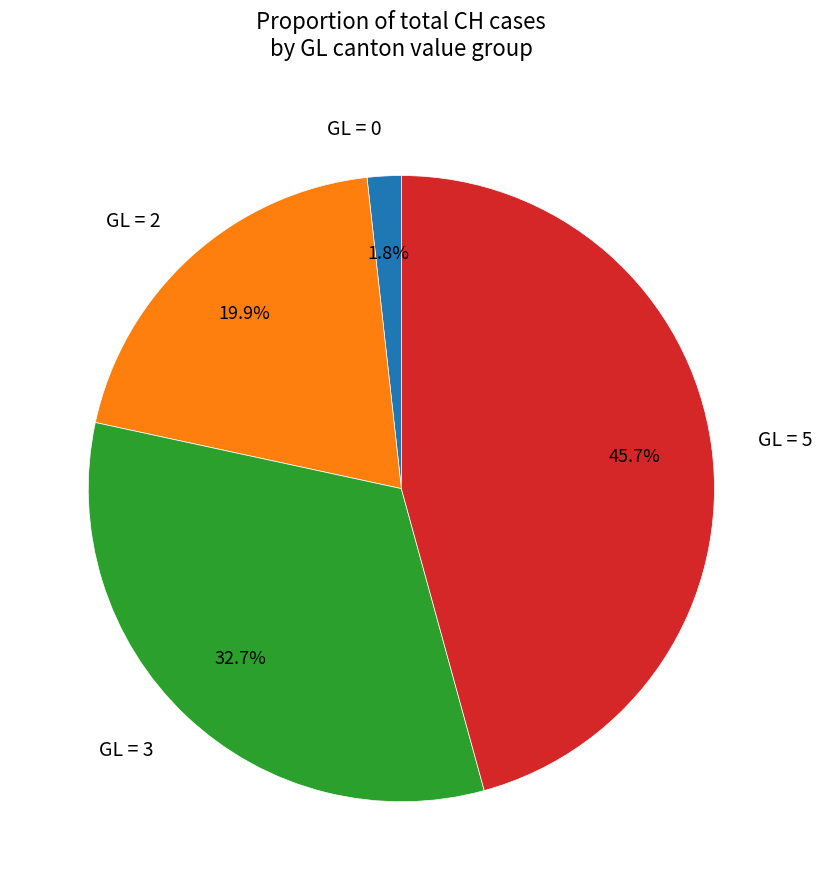

Does GL = 3 account for over 50% of the chart?

No